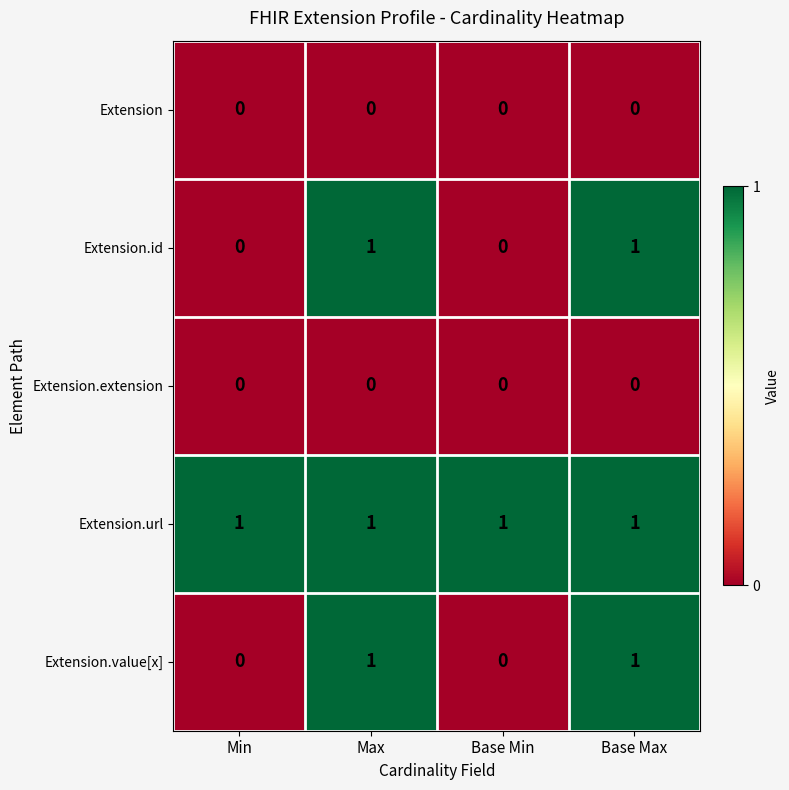

At how many categories does at least one series exceed 0?

4